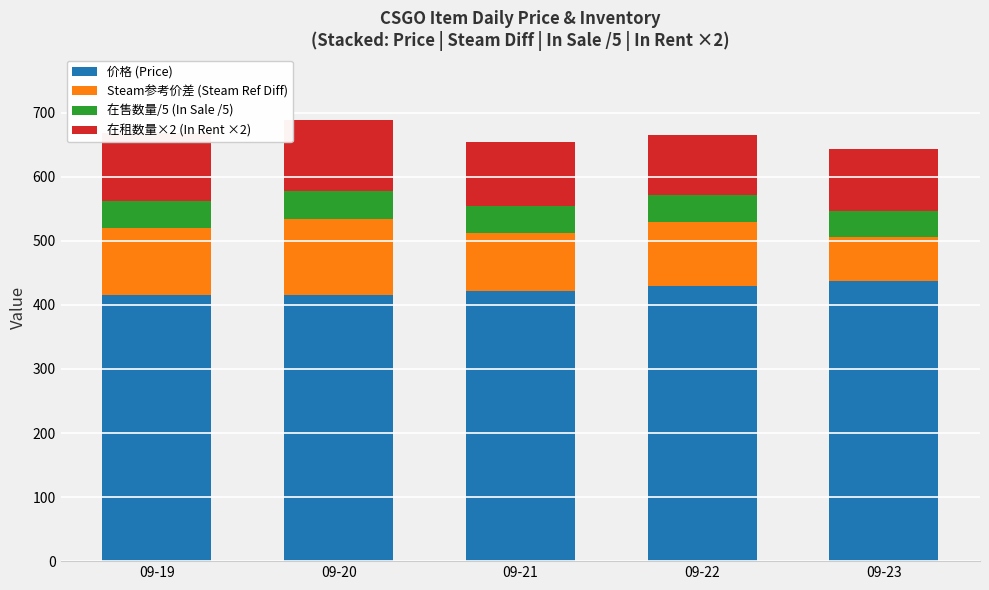

What is the total value across all series at 09-23?

643.0